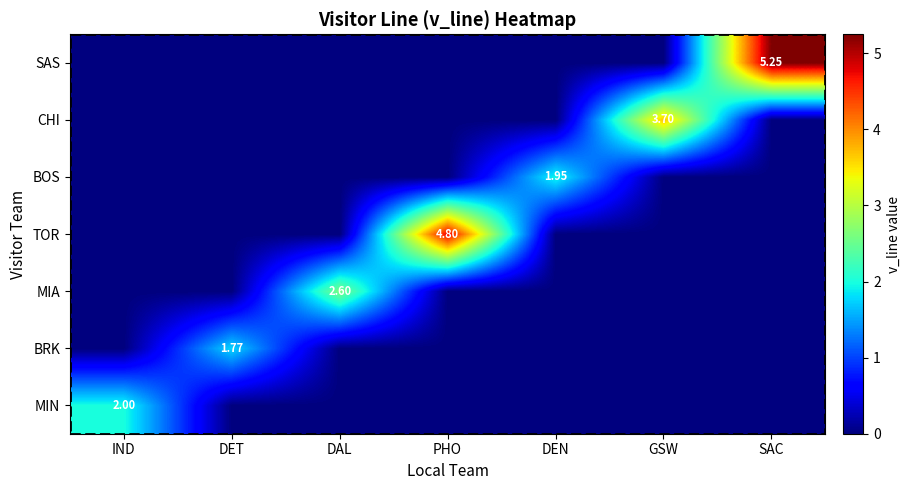

Which series has the largest total across all categories?

SAS